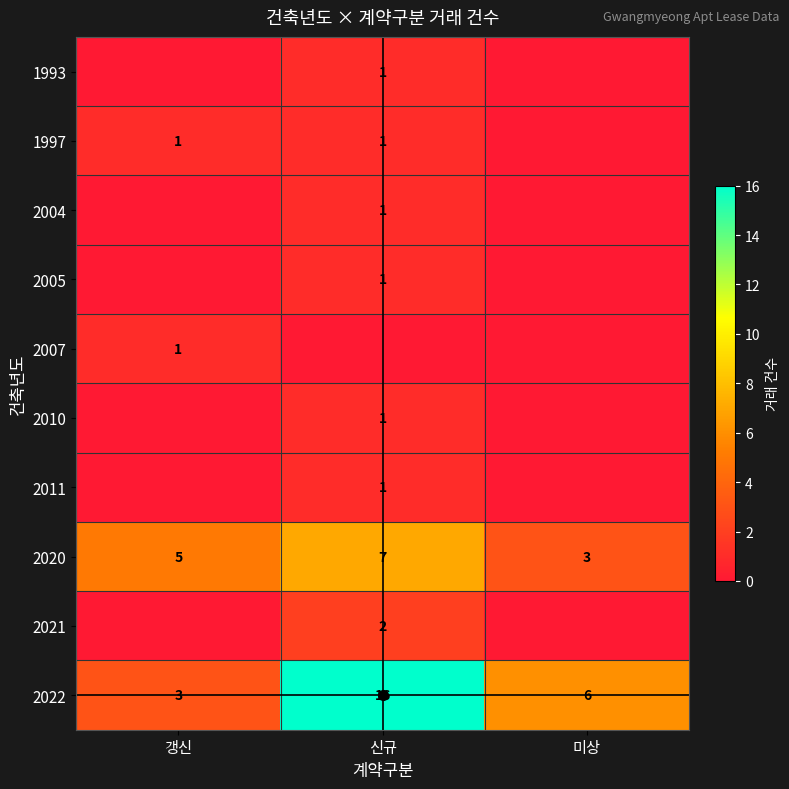

Count the 2022 values in the range 3 to 16.

3